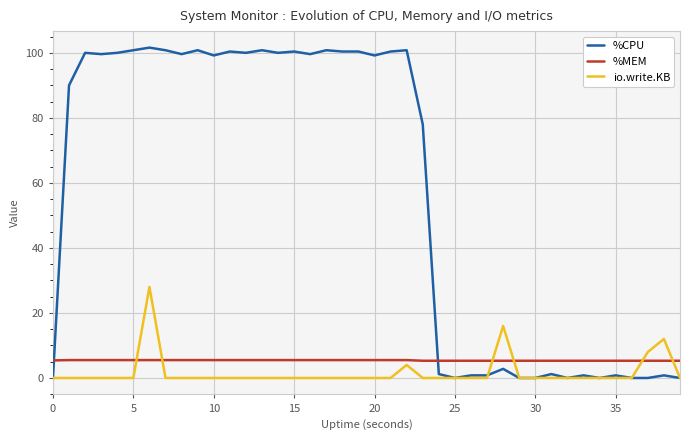

Is this an area chart (filled region under the line)?

No